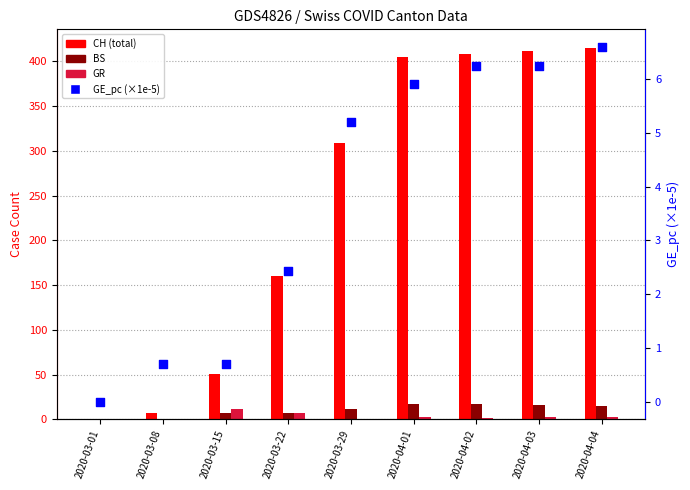

Which series reaches the maximum Y coordinate?

CH (total)